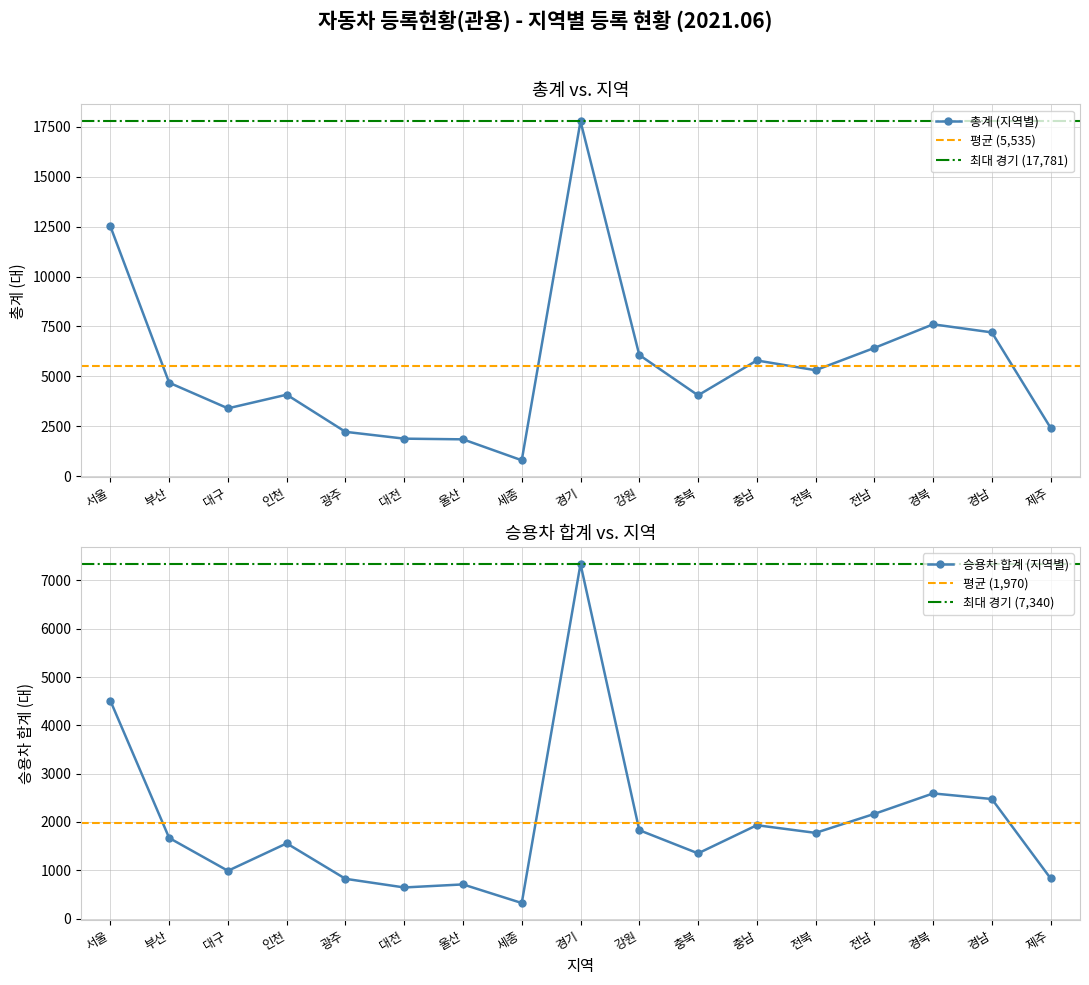

At which category does 총계 (지역별) reach its first local peak?

인천